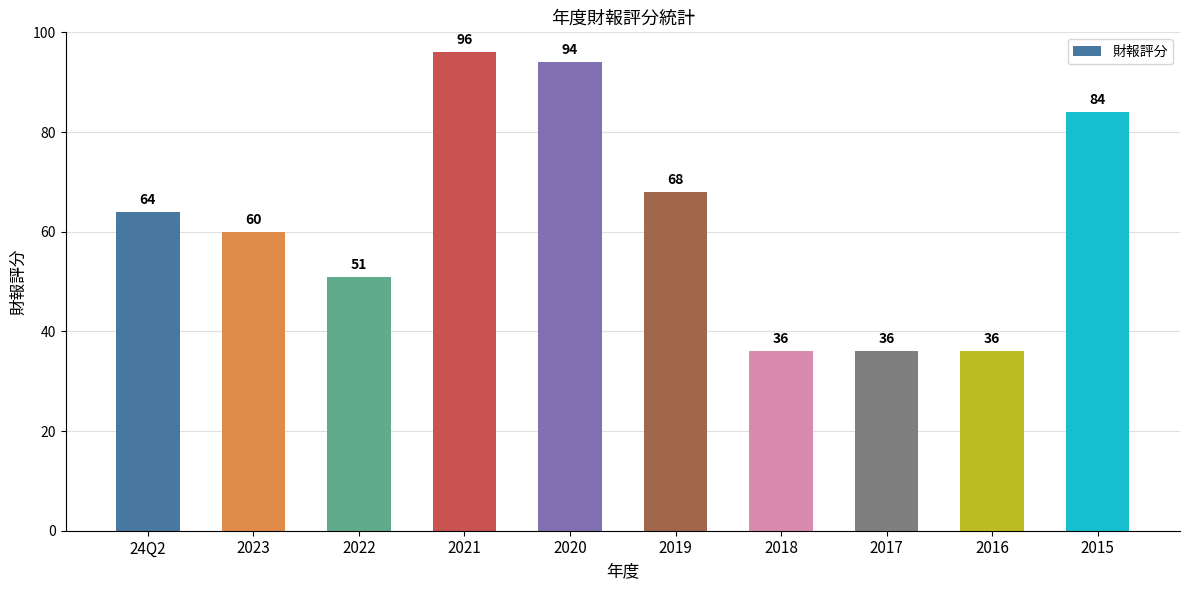

The value at 24Q2 is 64. True or false?

True